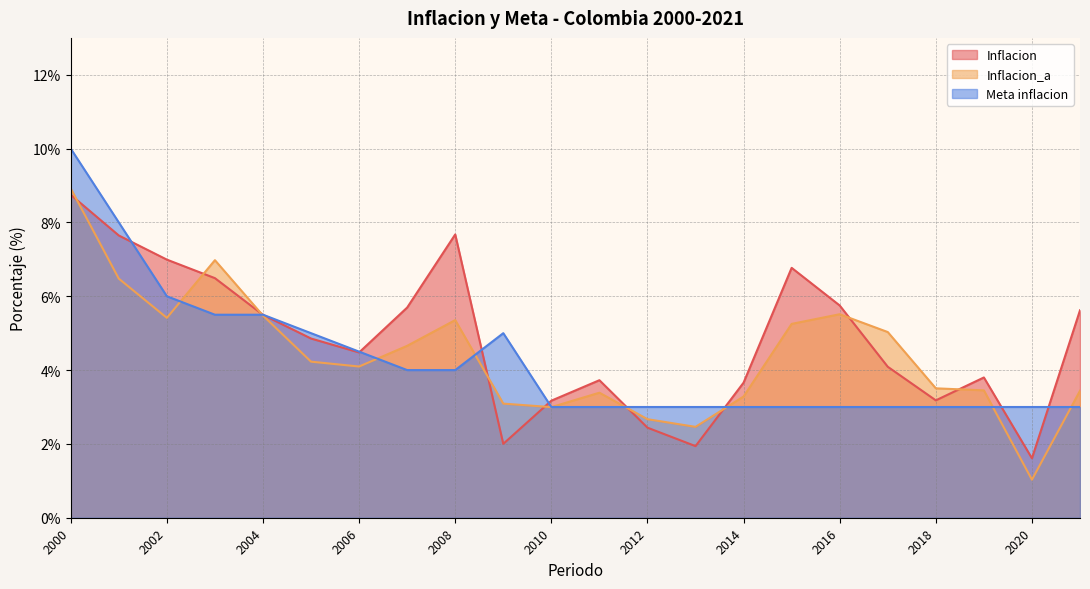

What is the difference between the Inflacion_a values at 2000 and 2009?

5.8